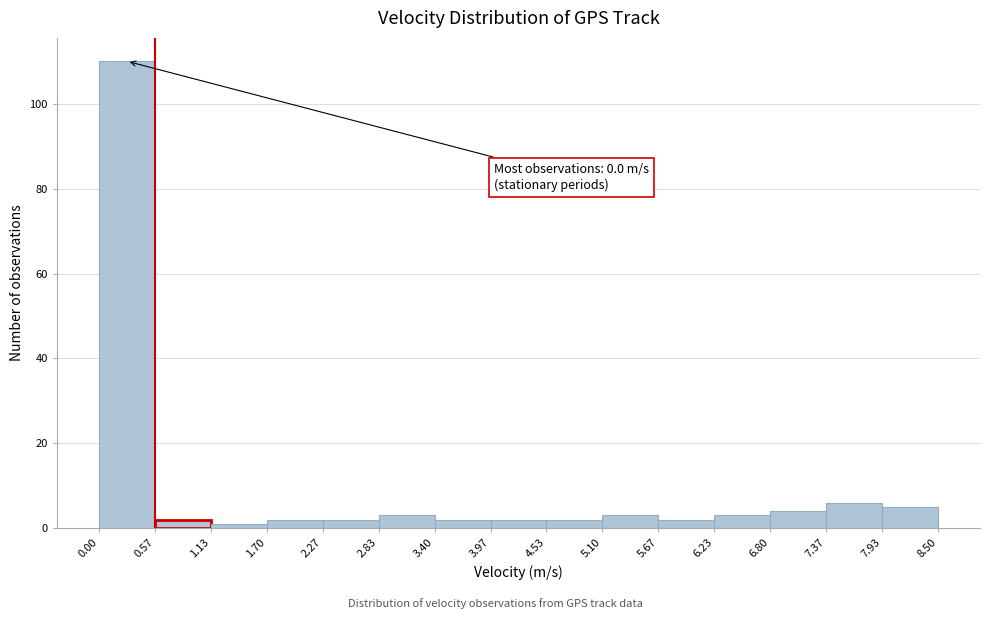

Over which range of the x-axis is the bar tallest?

0.00 to 0.57